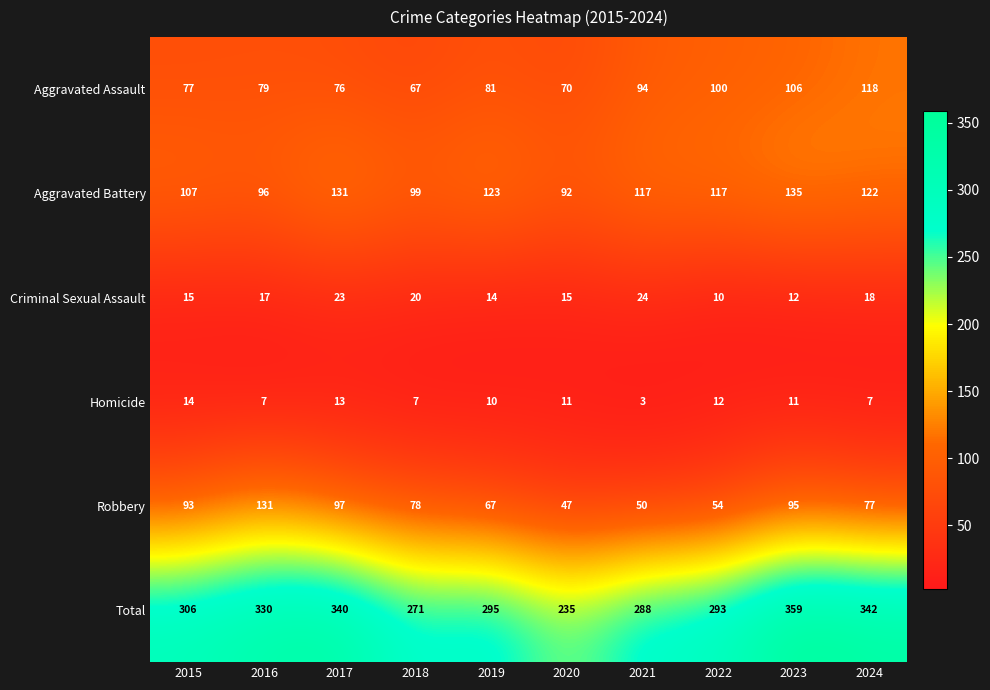

How many data points does each series have?

10